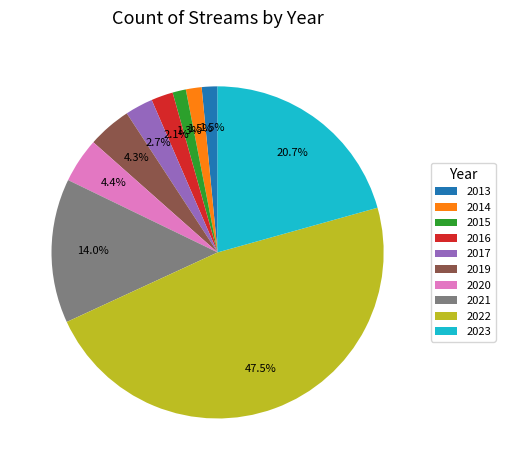

Is the sum of 2015 and 2021 greater than half?

No